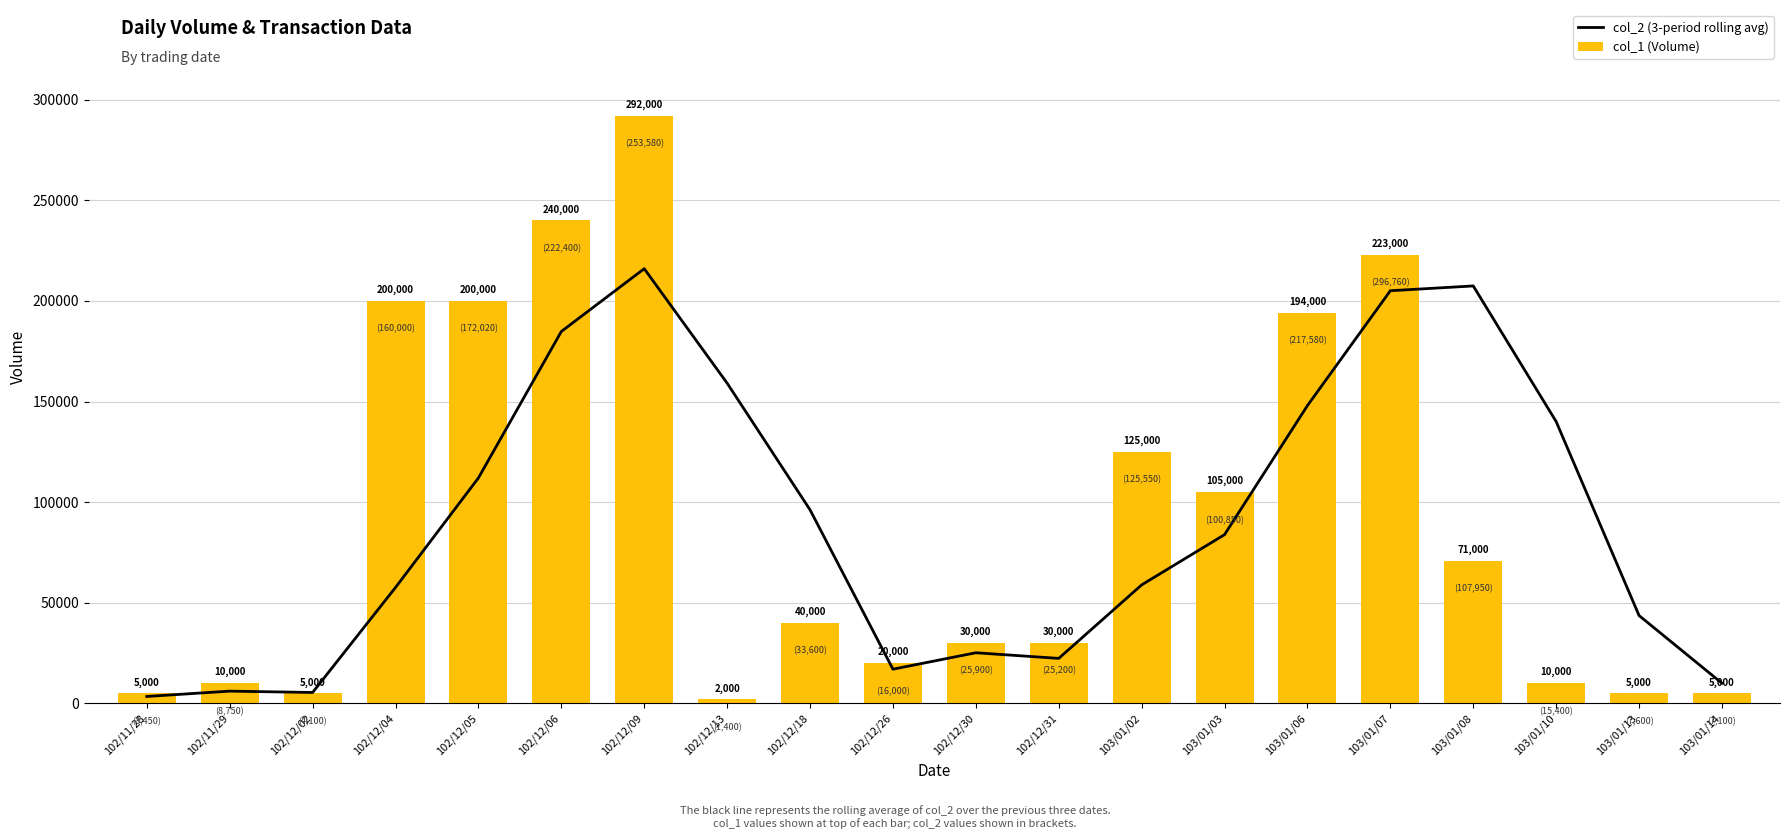

The col_1 (Volume) series shows 30000.0 at 102/12/31. True or false?

True